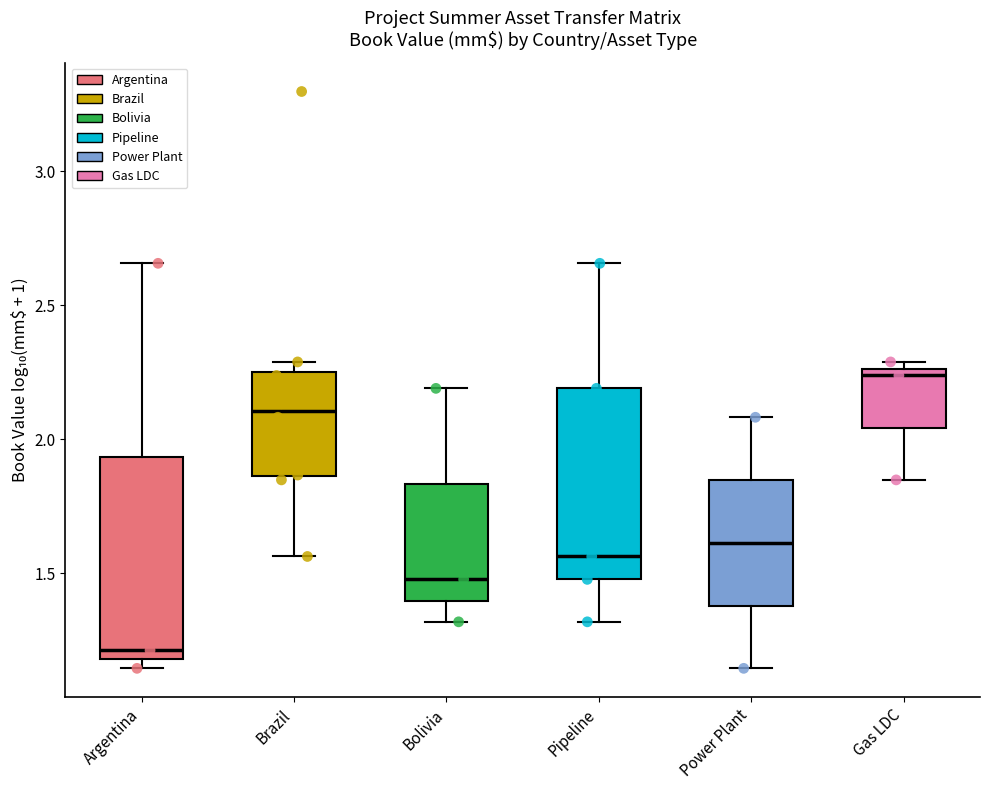

Where is the upper edge of the box for Pipeline on the y-axis? The values are not printed on the chart, so give them approximately, as read against the axis.

2.20